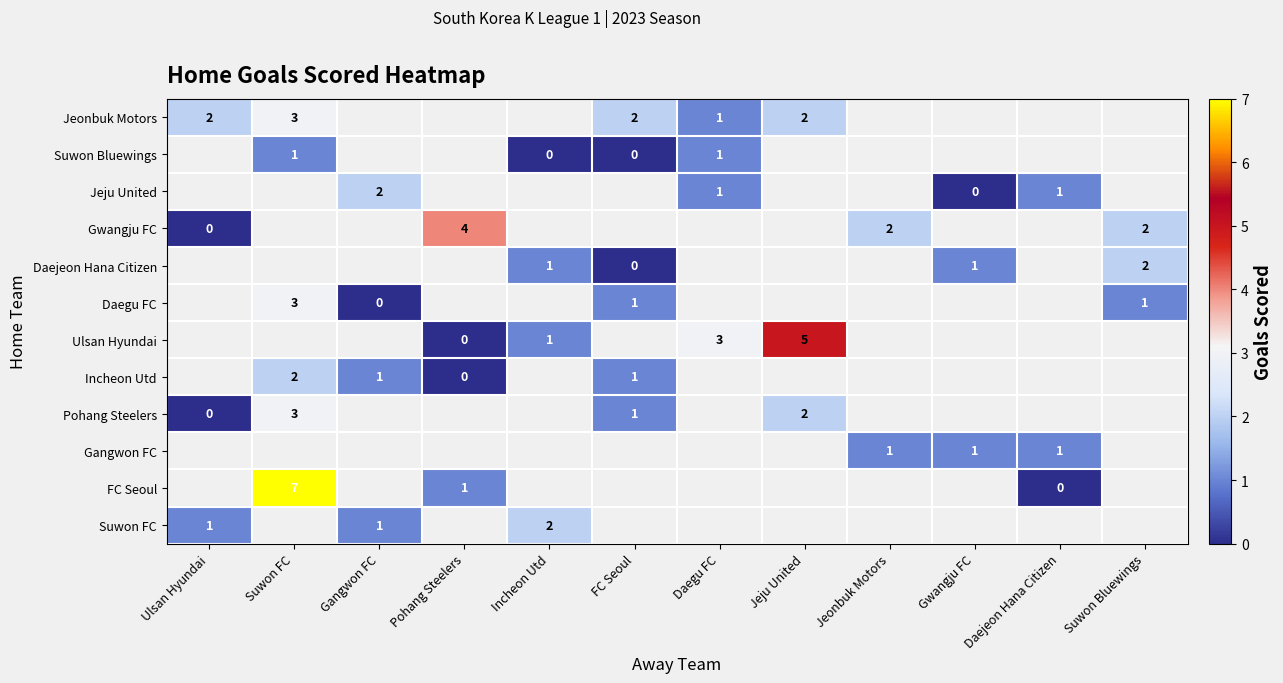

Count the number of categories in the chart.

12